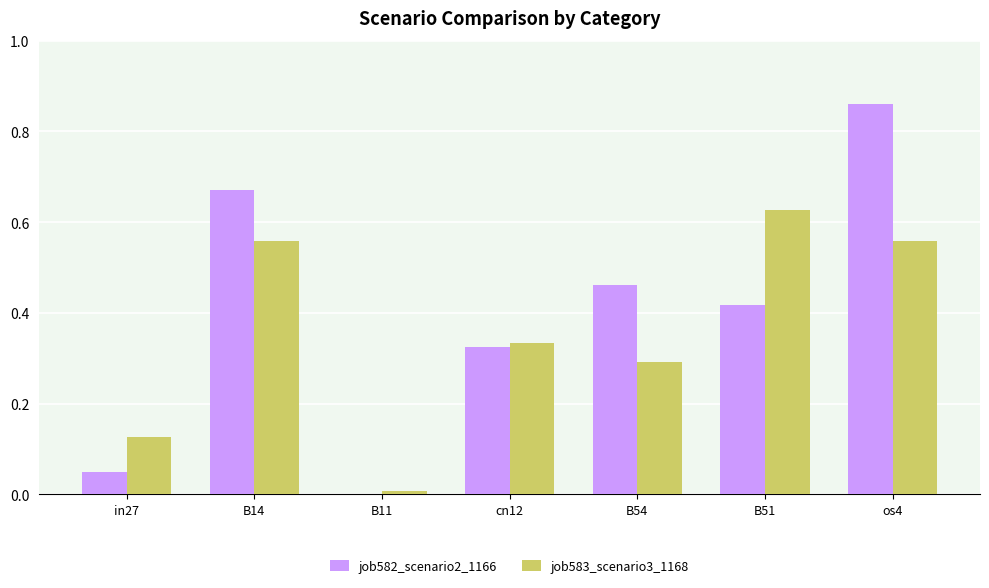

Between cn12 and B54, which series saw the biggest shift?

job582_scenario2_1166